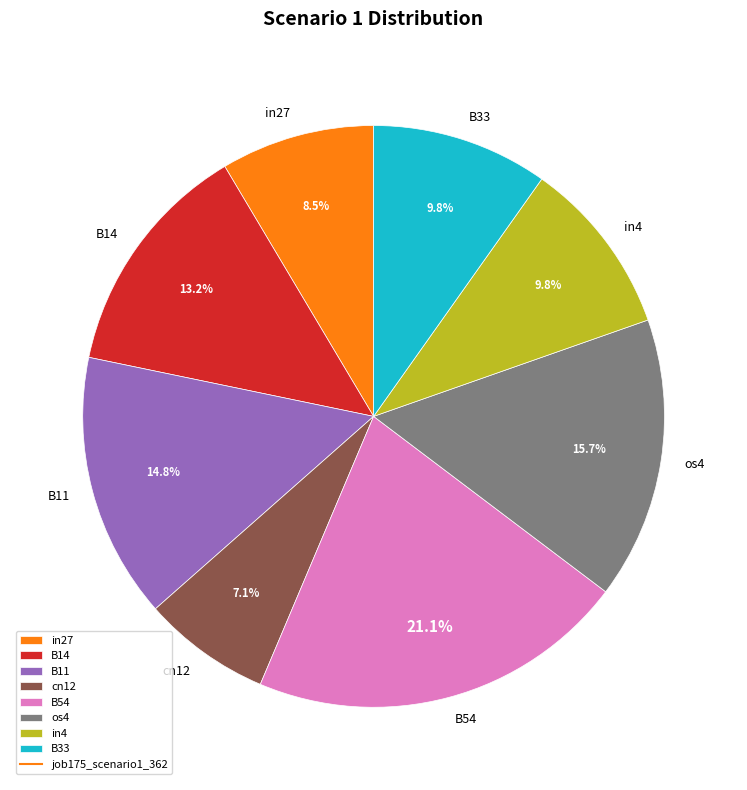

Does any single category account for the majority?

No